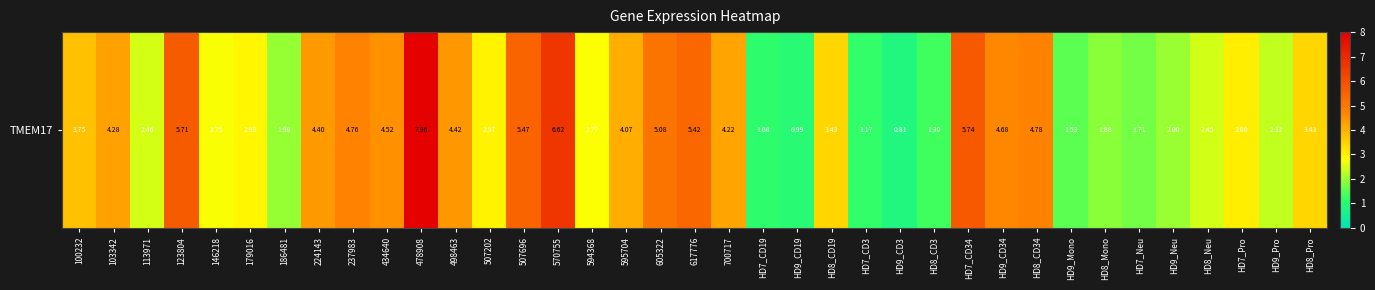

The value at HD9_CD34 is 4.7. True or false?

True